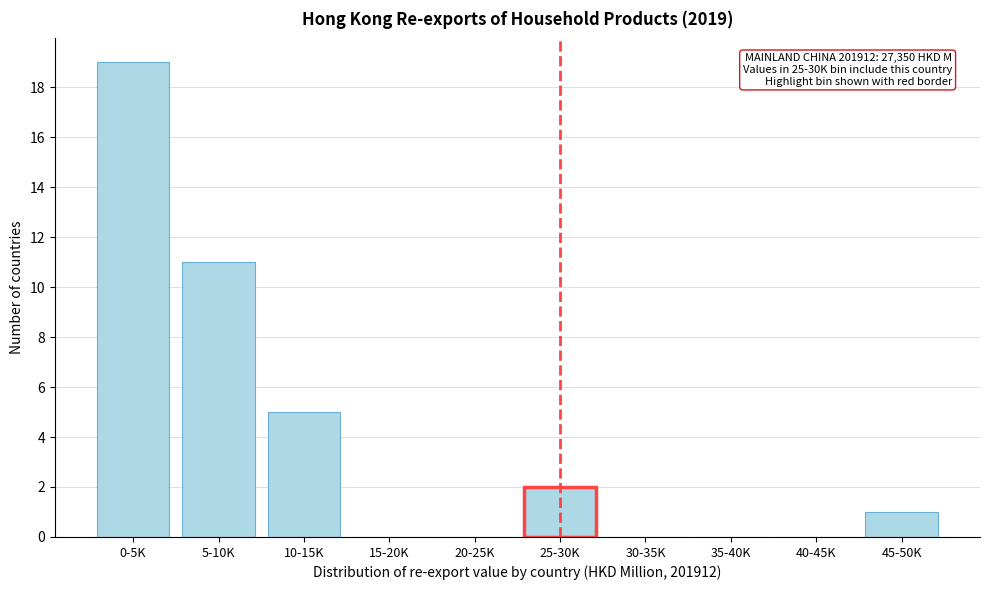

Reading left to right, list all the values displayed in this chart.

0-5K=19	5-10K=11	10-15K=5	15-20K=0	20-25K=0	25-30K=2	30-35K=0	35-40K=0	40-45K=0	45-50K=1